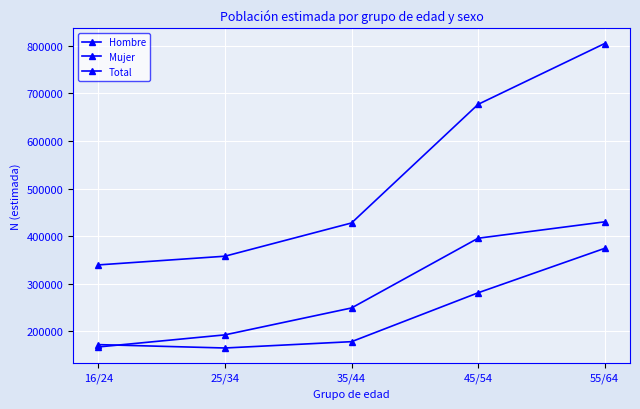

At which label does Hombre reach its peak?

55/64